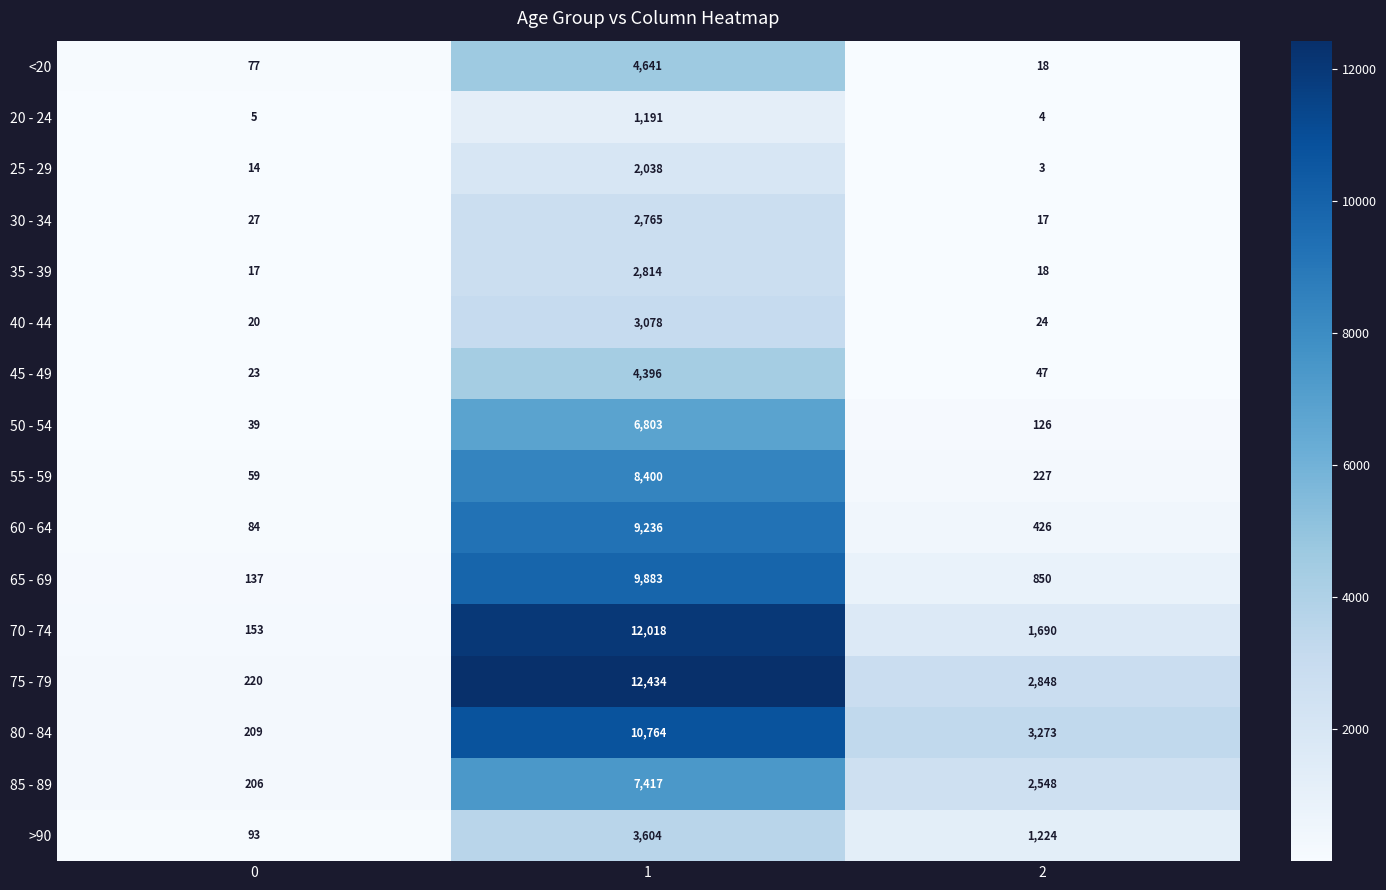

Count the number of categories in the chart.

3